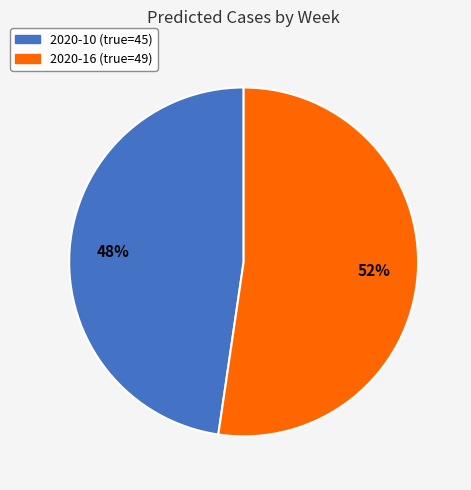

Combined, do 2020-10 (true=45) and 2020-16 (true=49) account for over 50%?

Yes